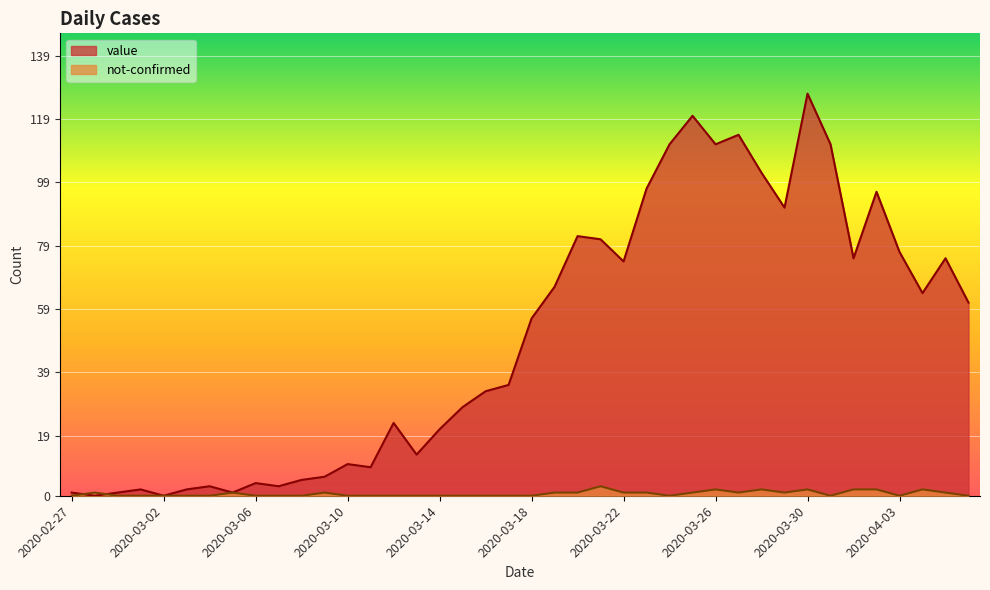

What is the difference between the value values at 2020-03-02 and 2020-03-16?

33